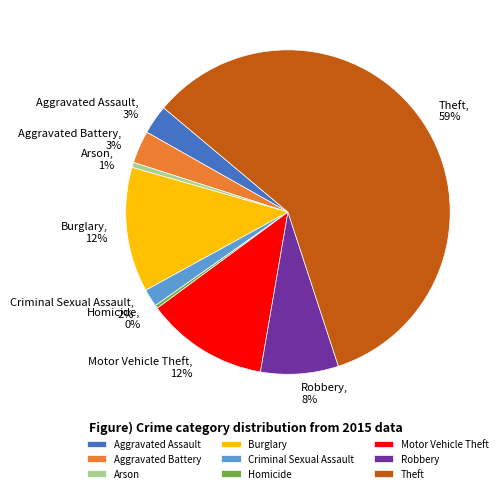

Count the number of slices in the pie.

9